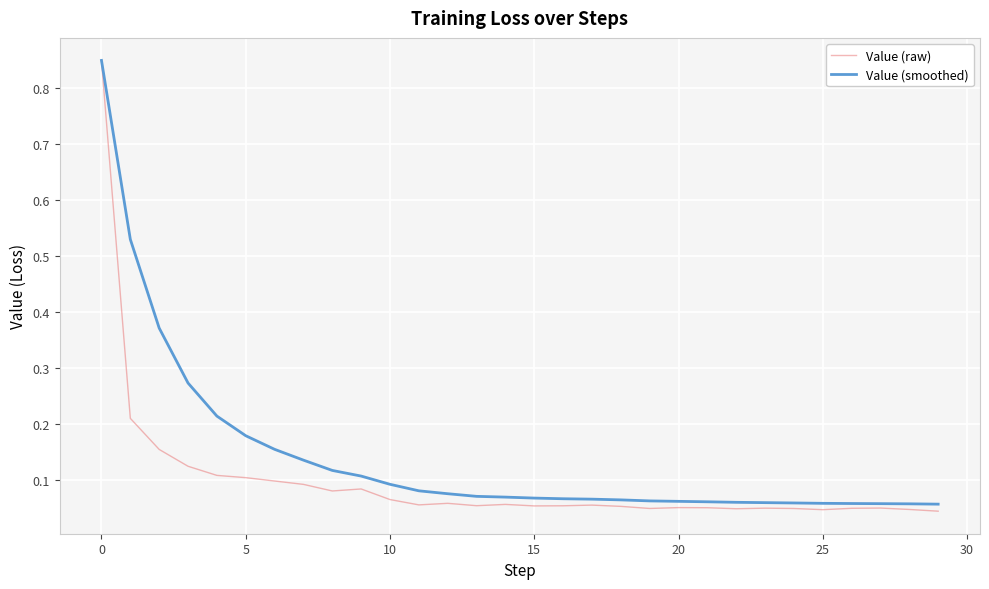

Which series has the widest spread of values?

Value (raw)